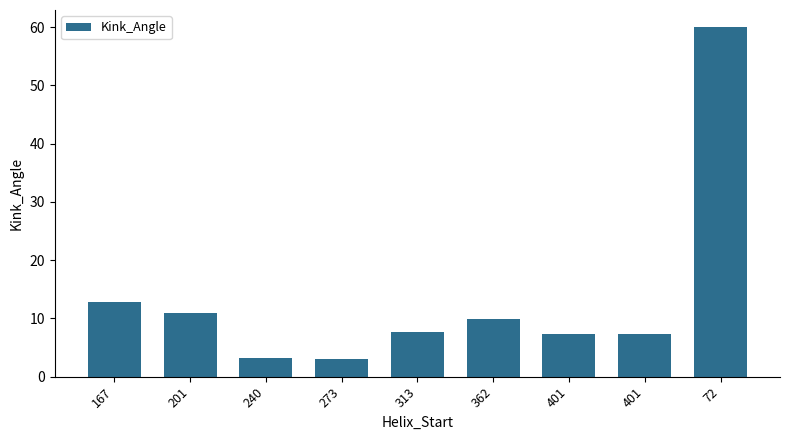

How many distinct data groups are displayed?

1